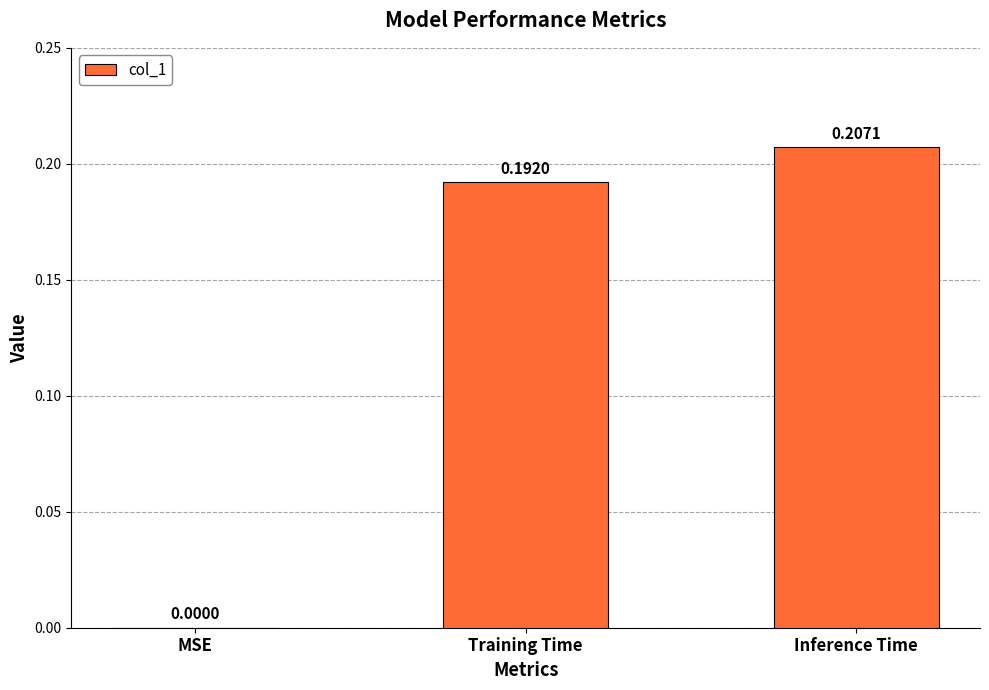

Which label corresponds to the largest value in the chart?

Inference Time